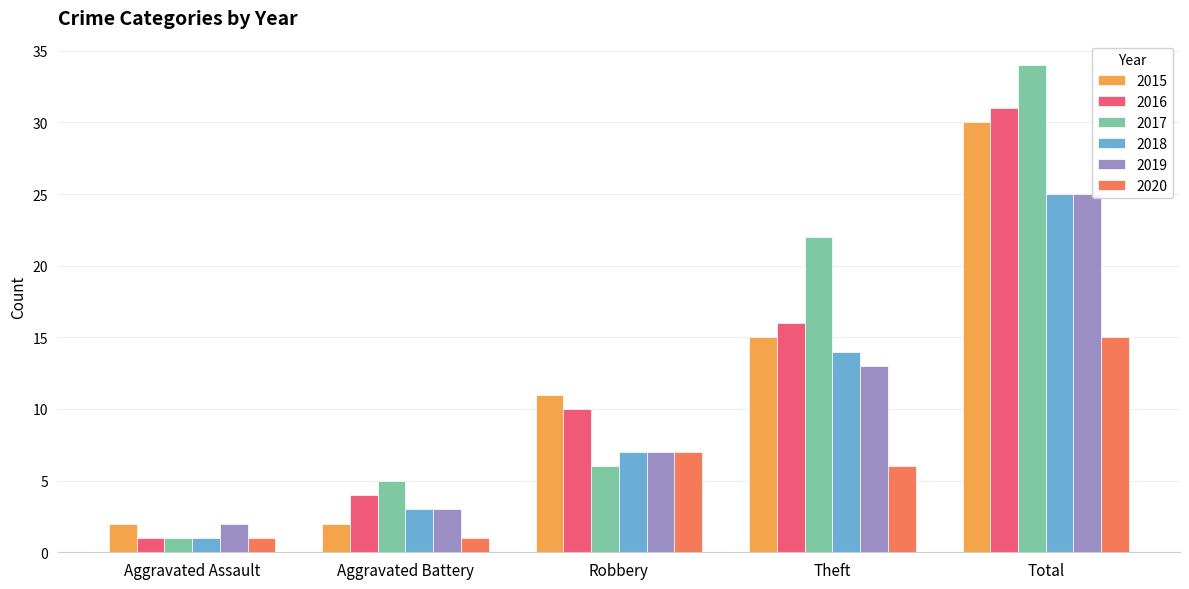

How many bars are there in each group?

6